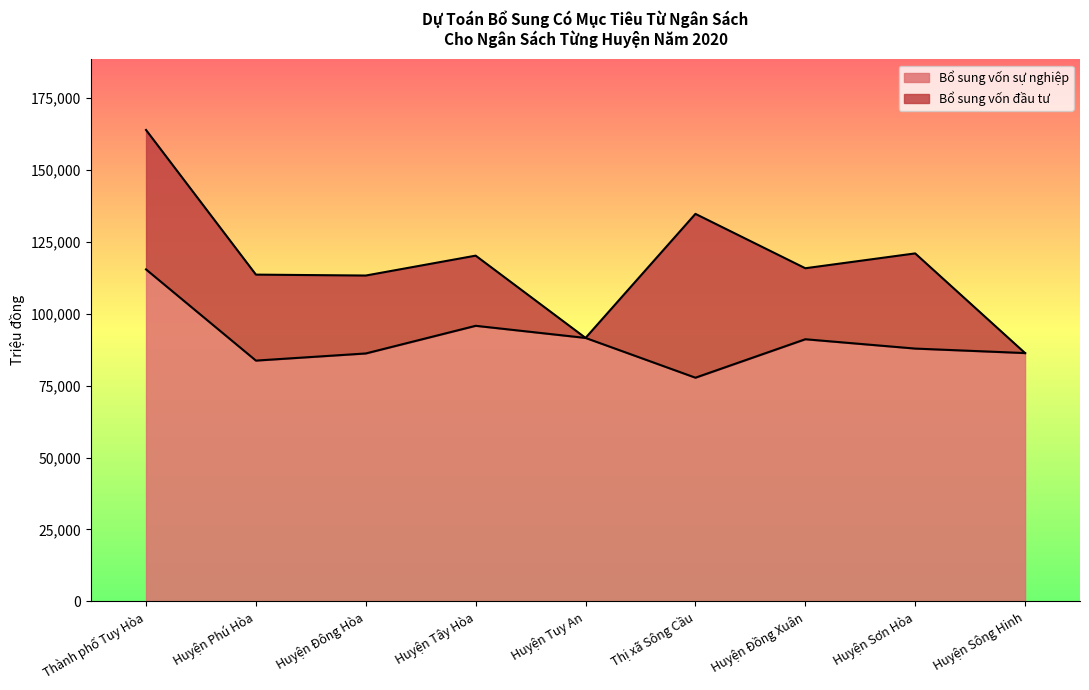

How many interior local valleys (lower than both neighbors) does the data have?

2